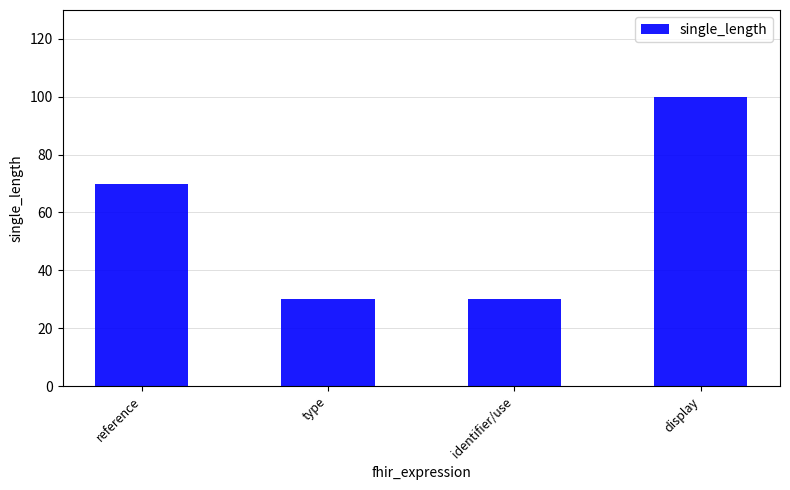

What is the greatest value displayed?

100